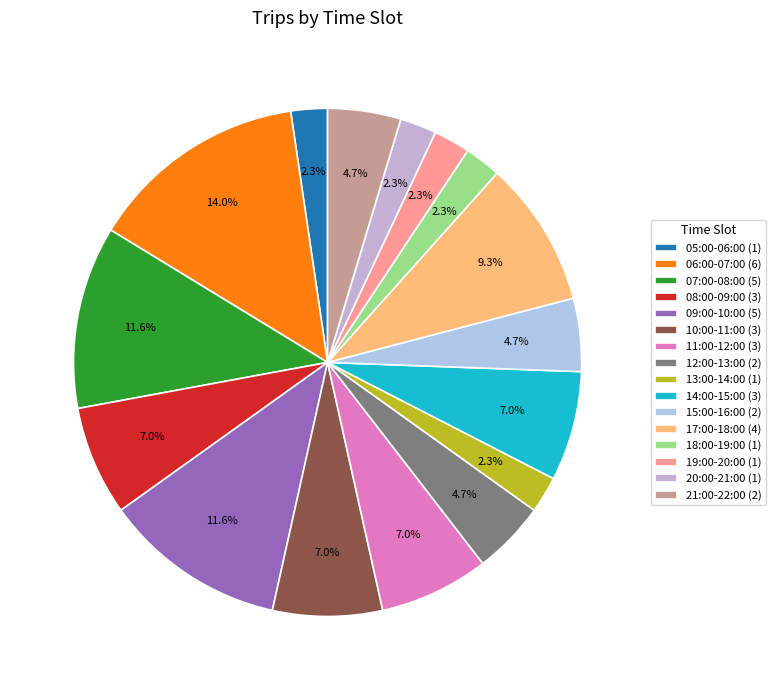

The 17:00-18:00 slice represents 9% of the pie. True or false?

True